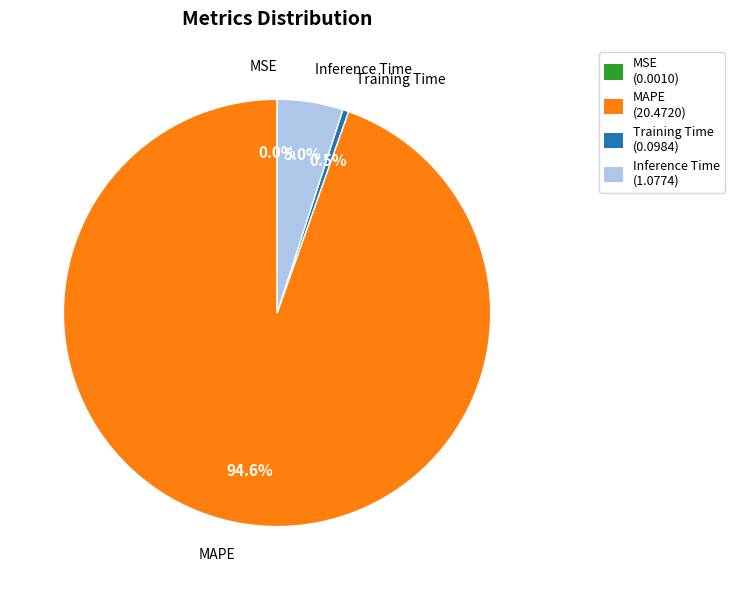

What percentage is the MAPE slice, to the nearest percent?

95%